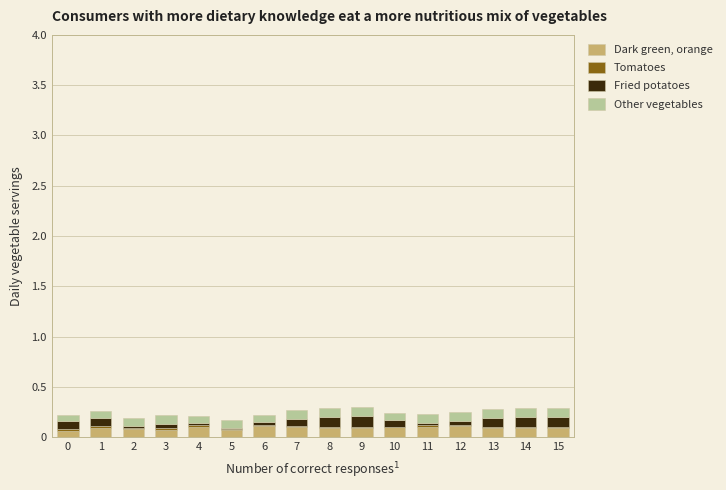

Which series has the largest total across all categories?

Dark green, orange